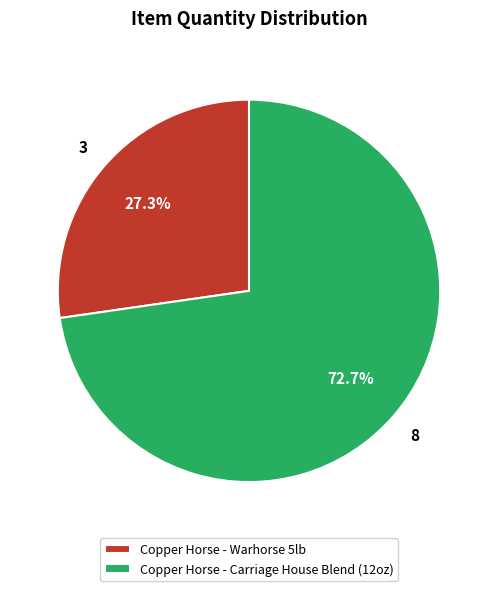

To the nearest percent, what is the difference between the largest and smallest slice percentages?

45%